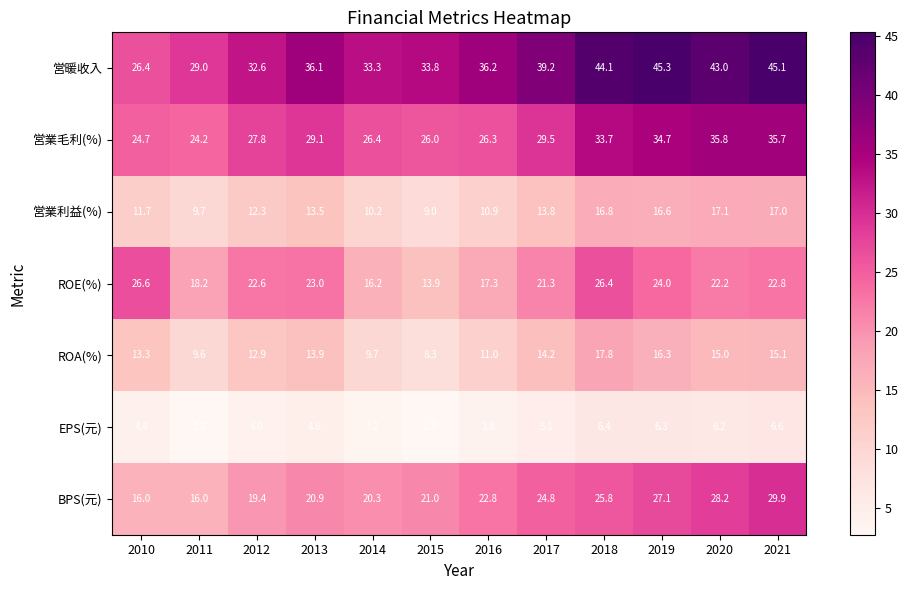

What is the sum of the ROE(%) values at 2012 and 2018?

49.0